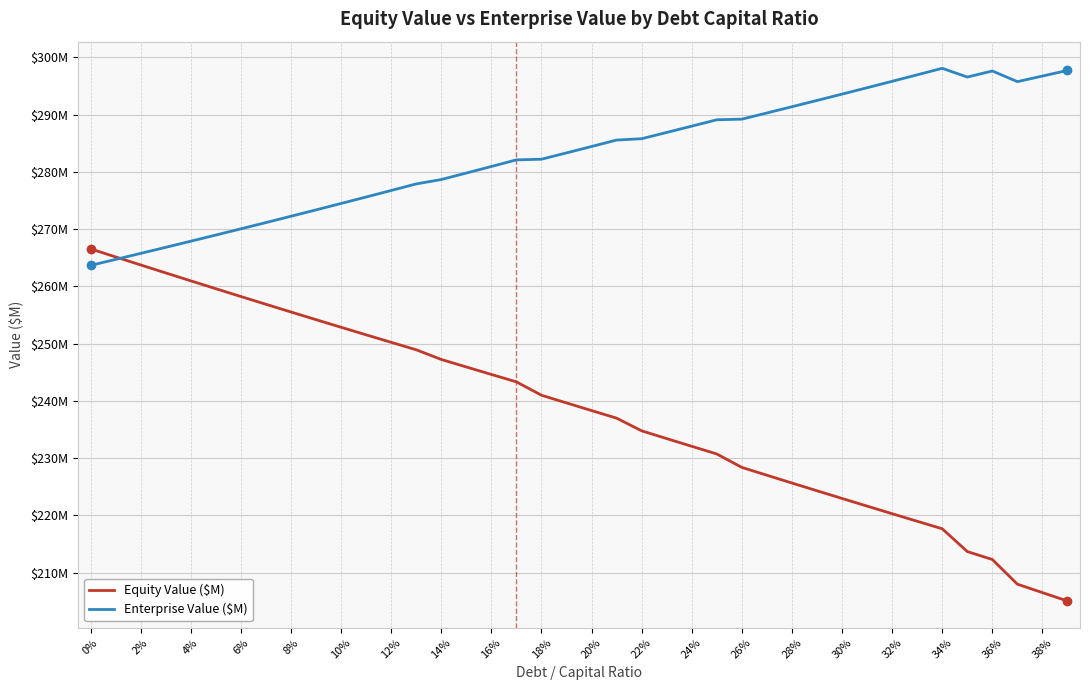

In Enterprise Value ($M), how many points are higher than both neighbors (excluding endpoints)?

2